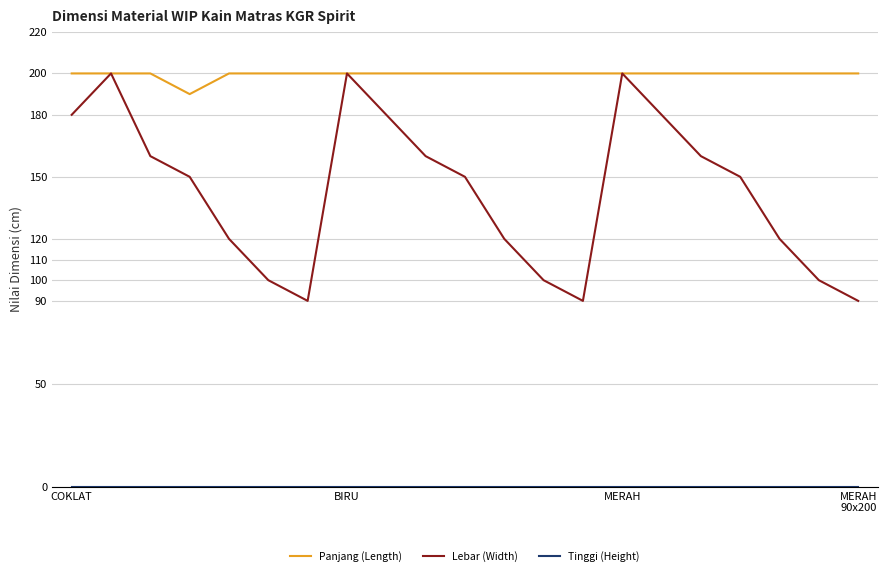

How many lines are shown in the chart?

3